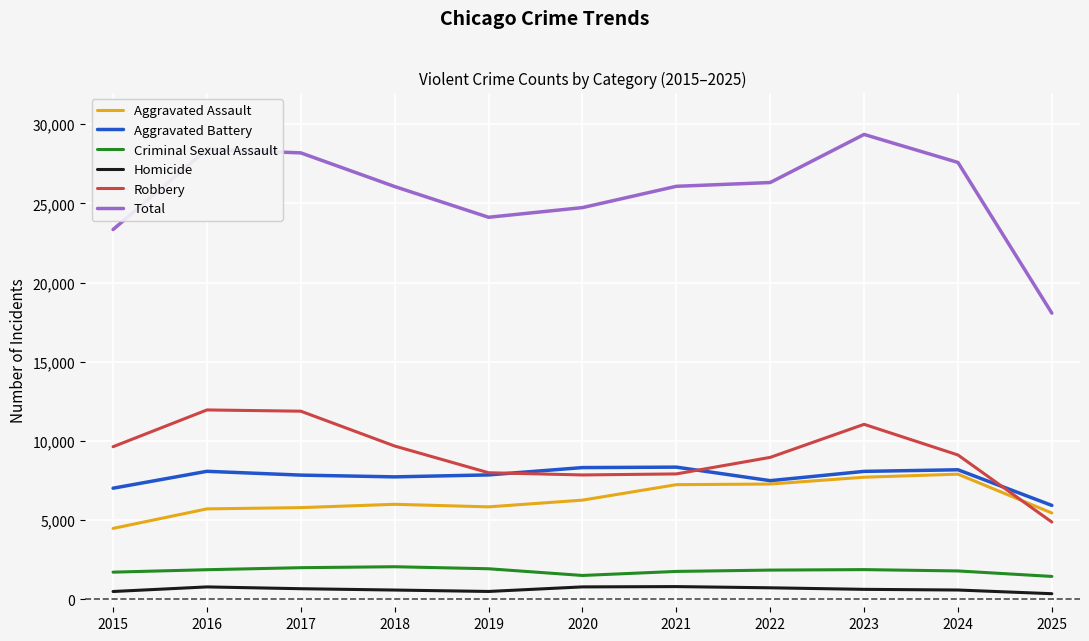

True or false: Homicide has more than 0 points higher than both neighbors.

True